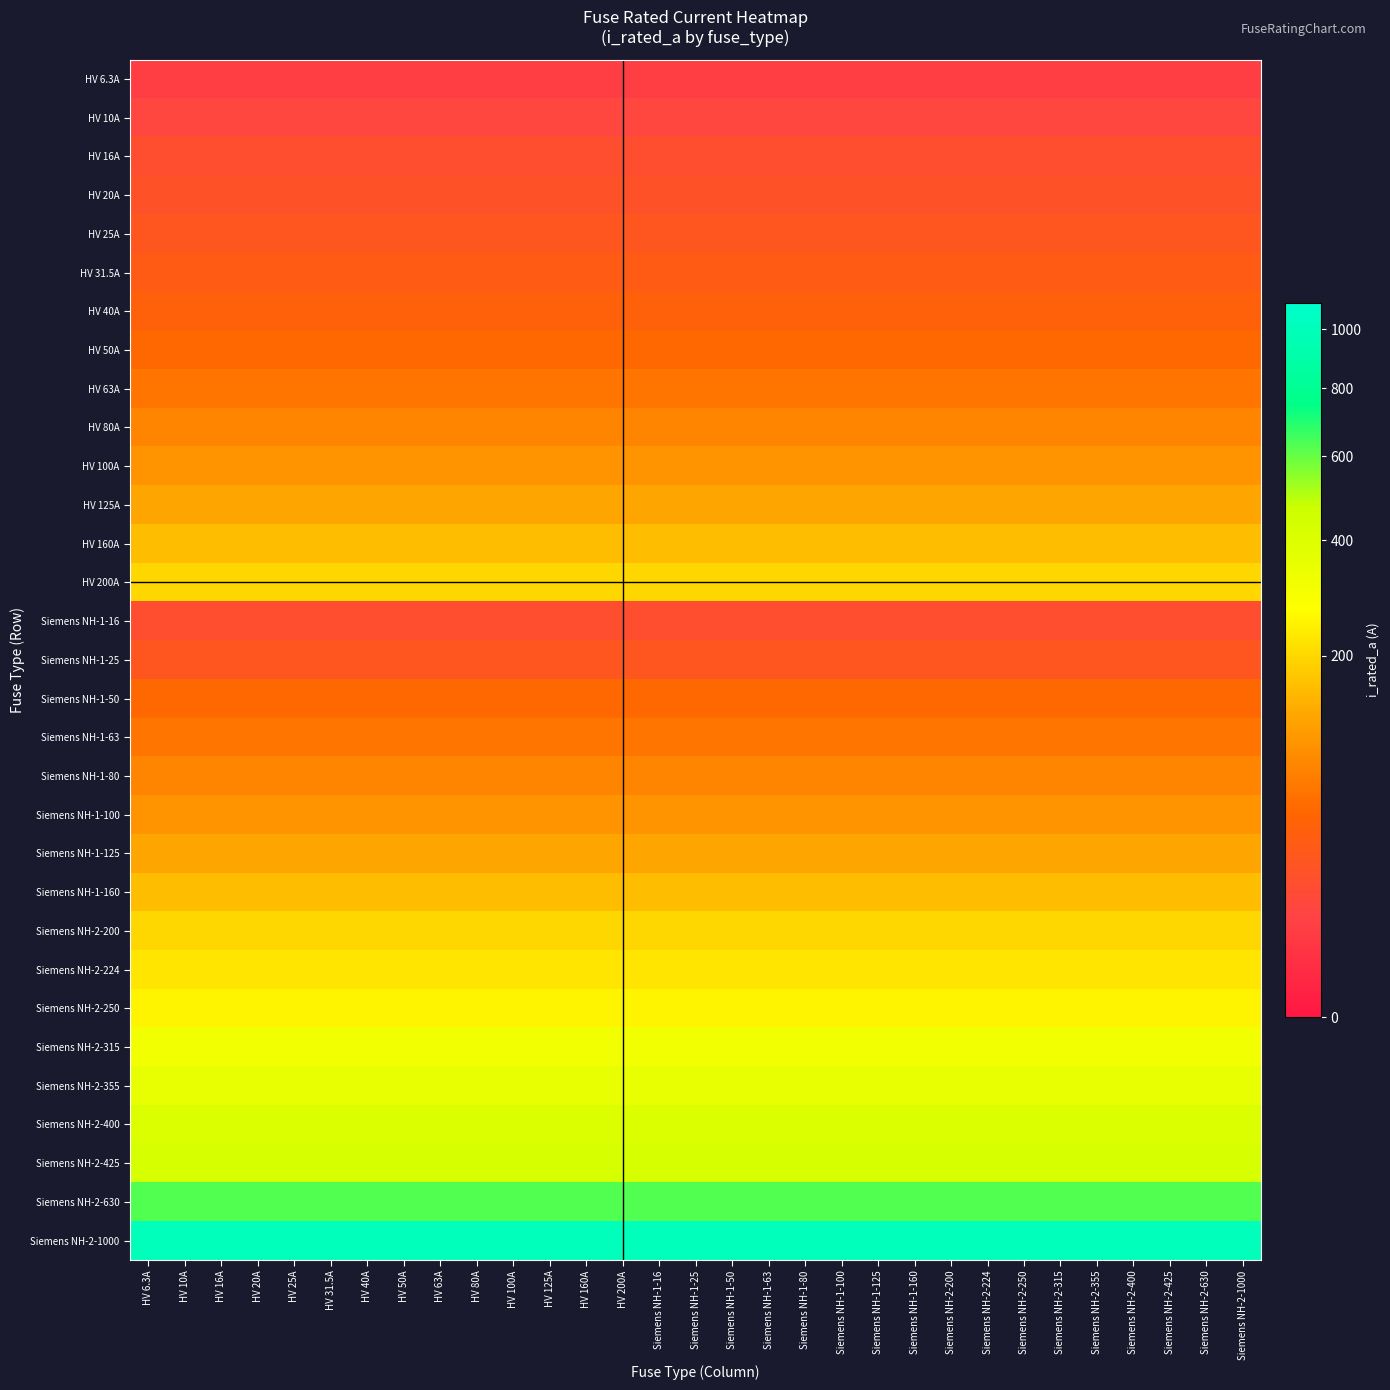

At which category is the sum across all series the highest?

HV 6.3A